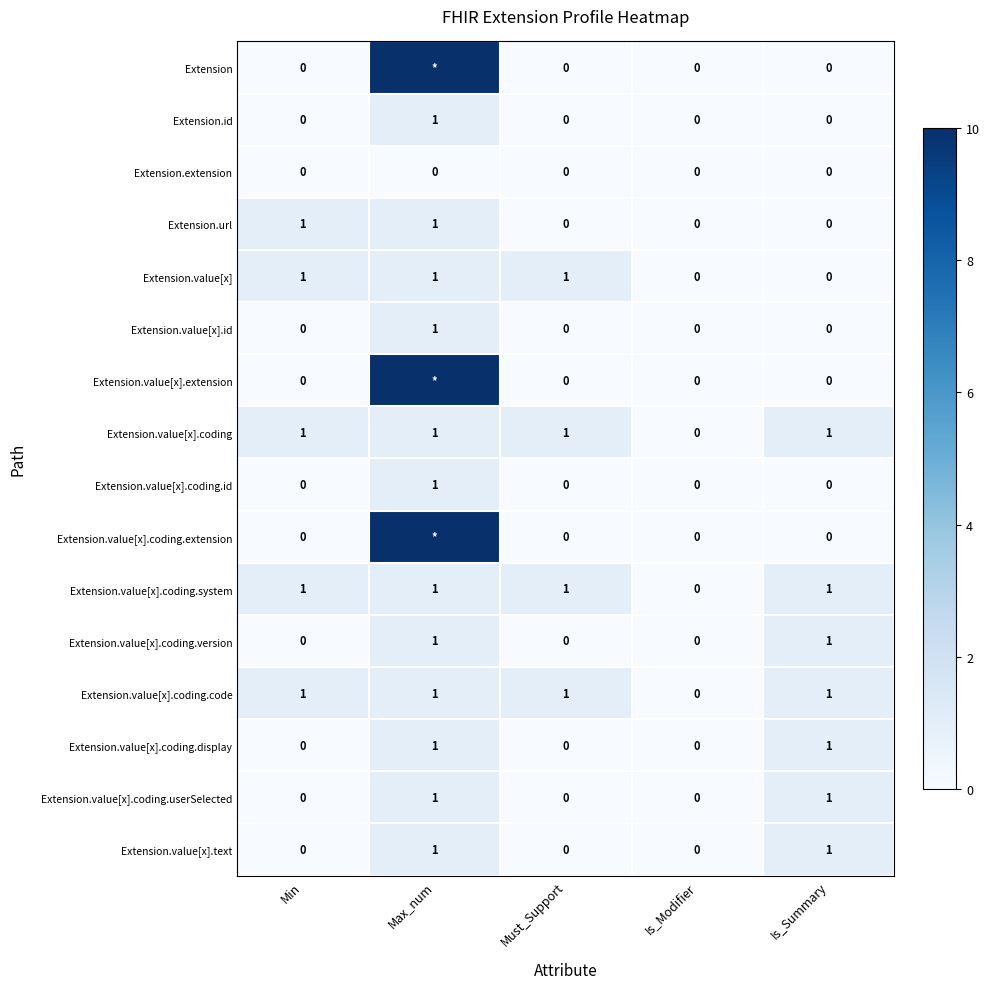

The Extension.value[x].coding.display series shows 0 at Max_num. True or false?

False